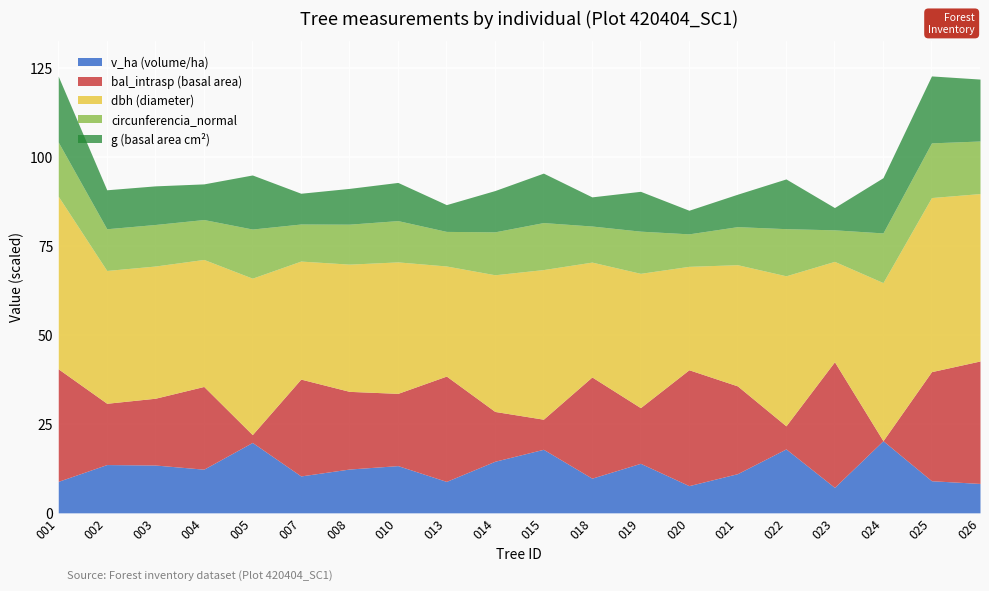

How many interior local valleys does the g series have?

6